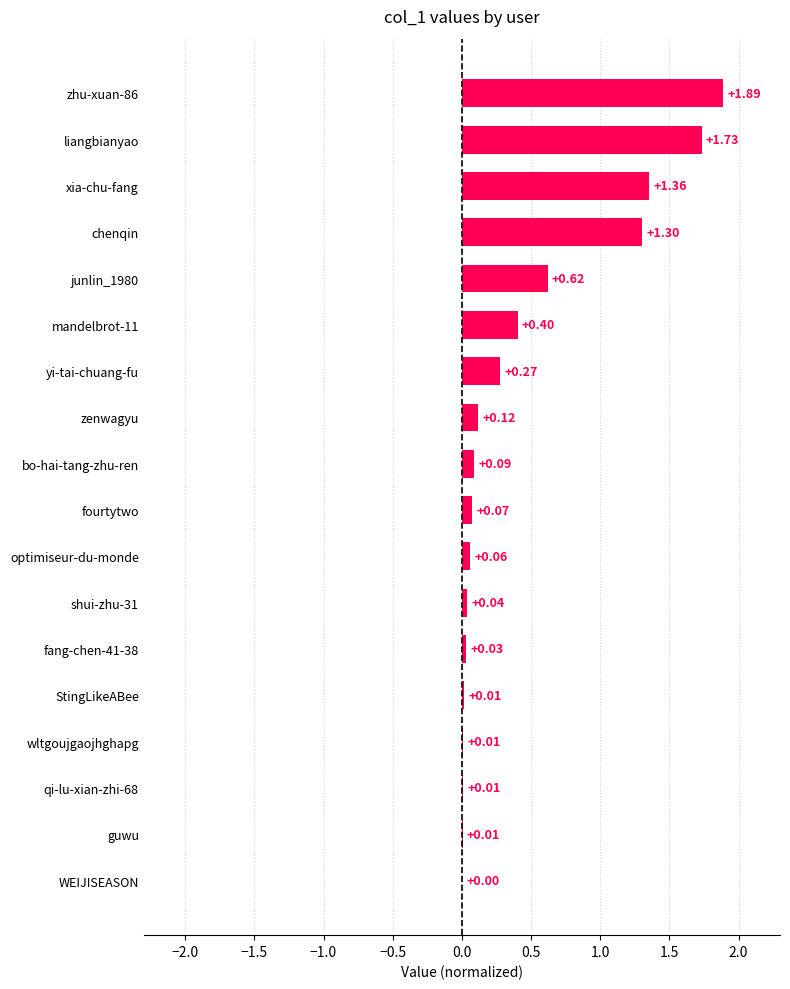

Are the bars horizontal?

Yes